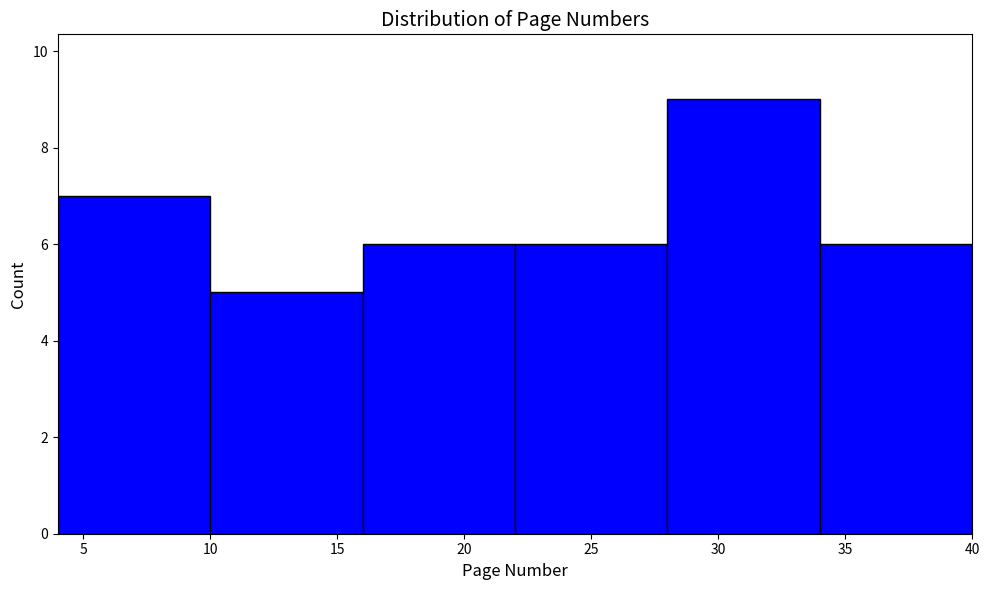

Over which range of the x-axis is the bar tallest?

28 to 34